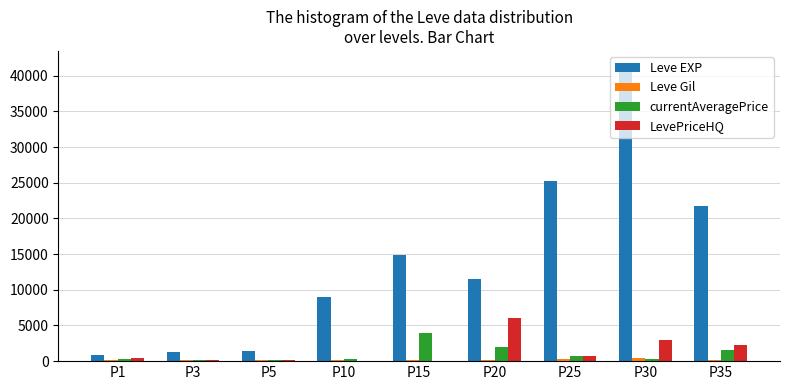

What is the sum of the Leve EXP values at P3 and P15?

16250